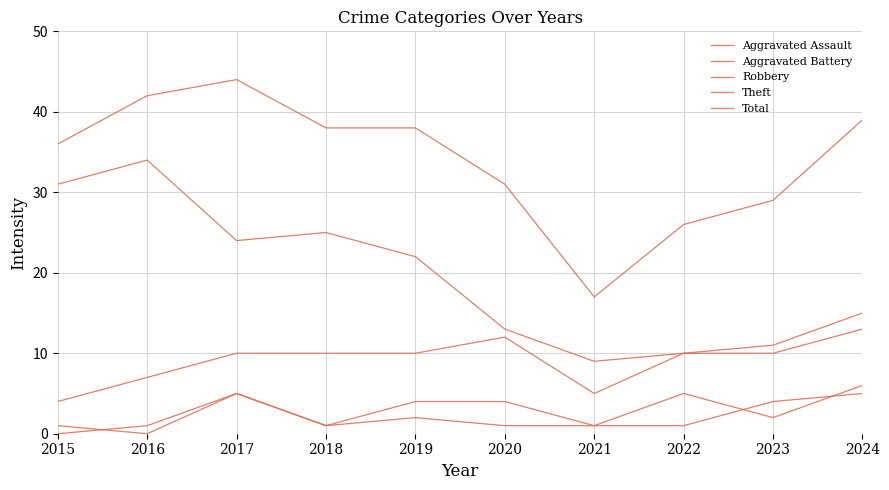

At how many categories does at least one series exceed 42?

1